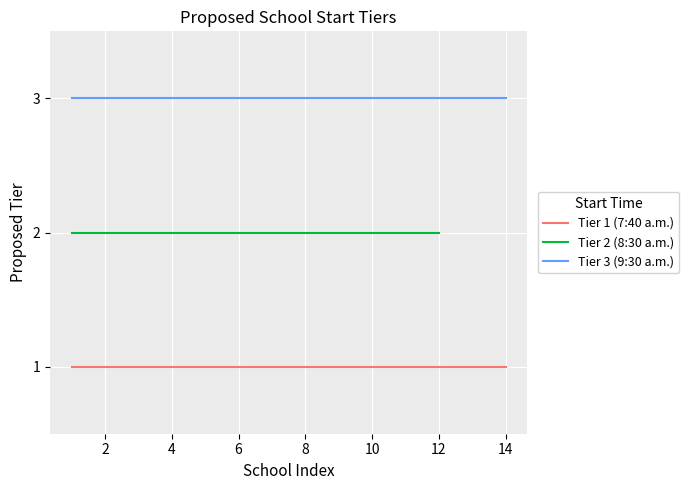

How many lines are shown in the chart?

3